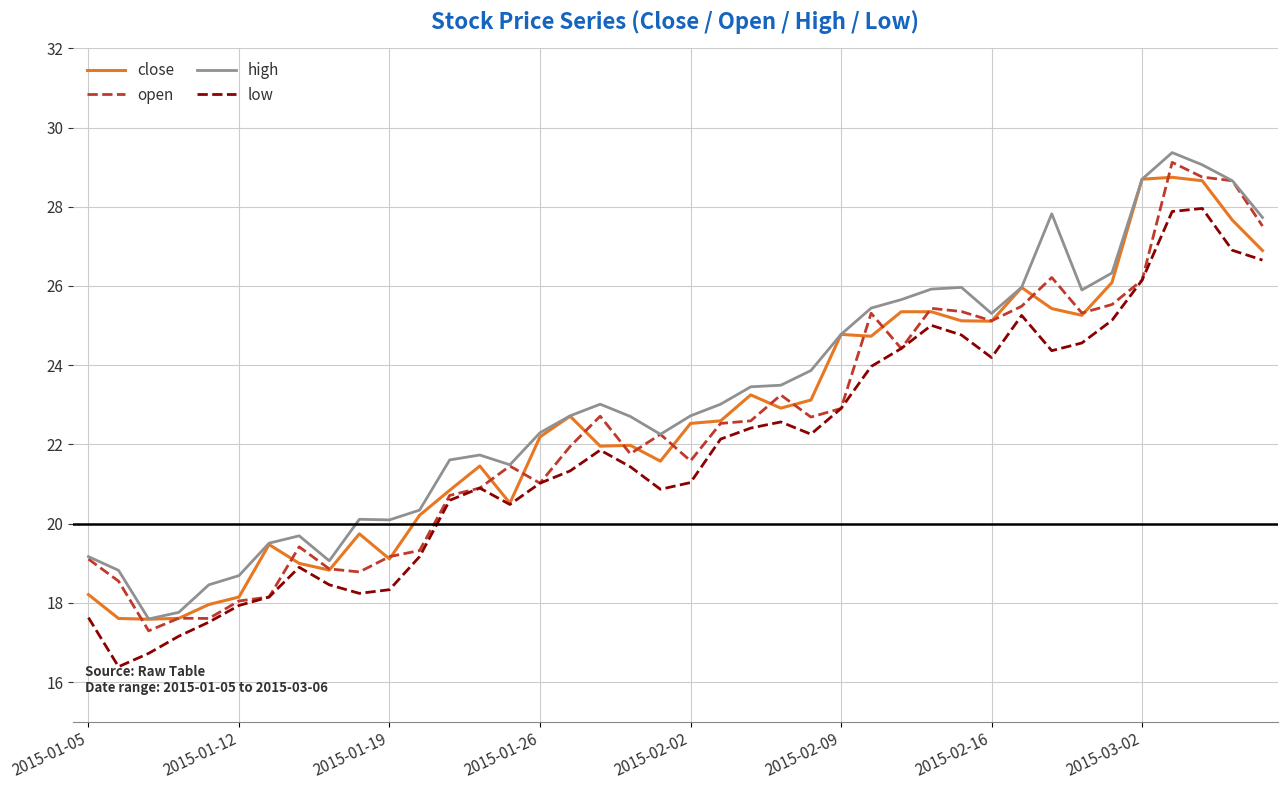

What is the minimum value for low?

16.4